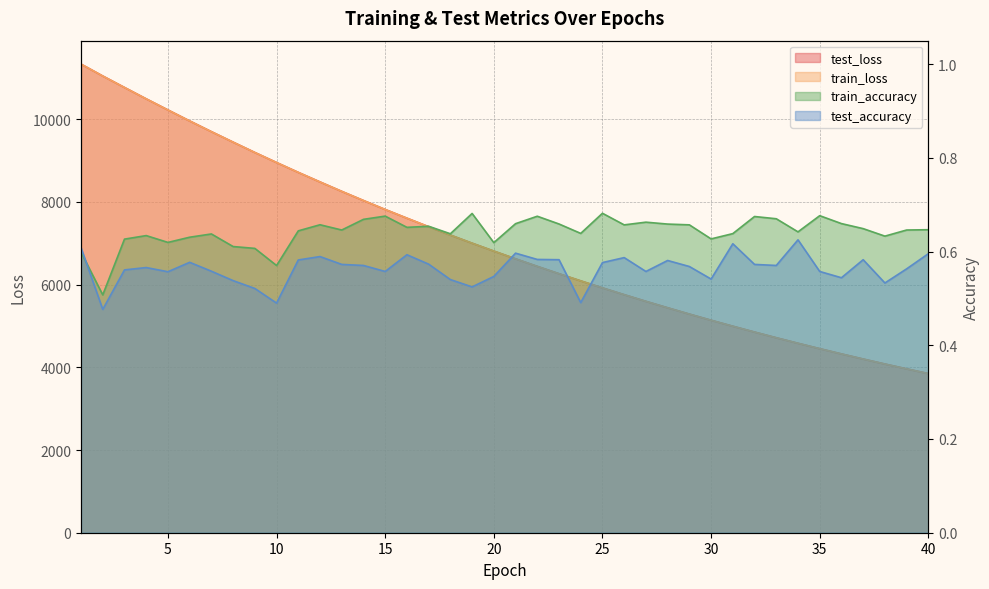

What is the difference between the maximum and second lowest values in the train_loss series?

7370.1